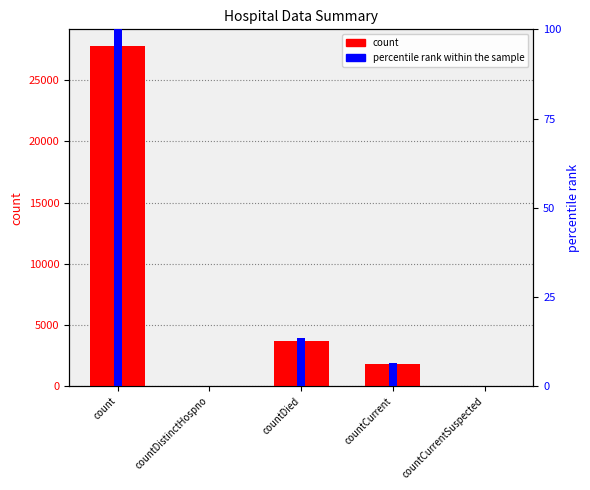

At how many categories does at least one series exceed 1635?

3